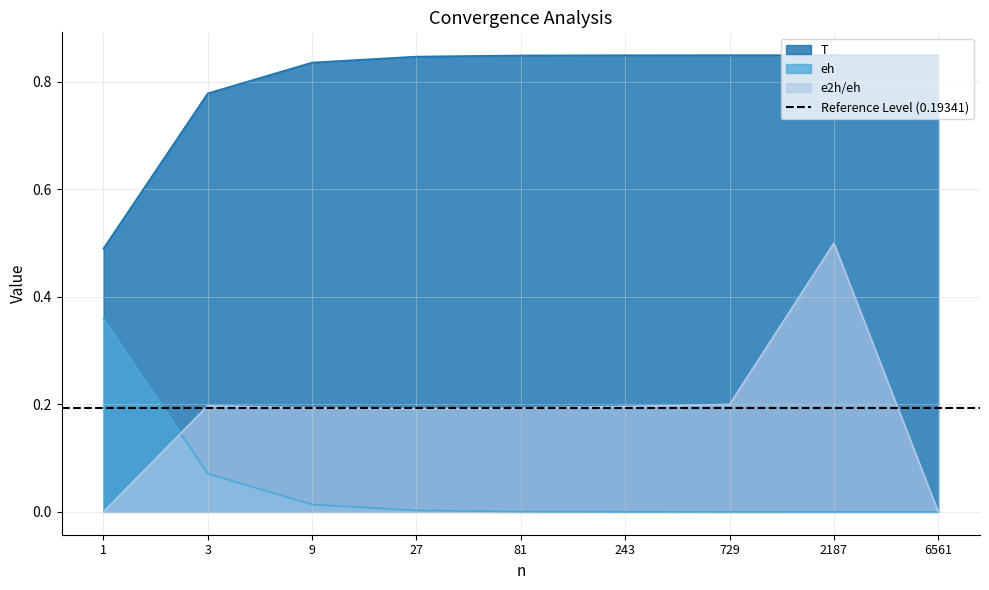

Rank the categories by e2h/eh value from highest to lowest.

2187, 729, 3, 243, 9, 81, 27, 1, 6561